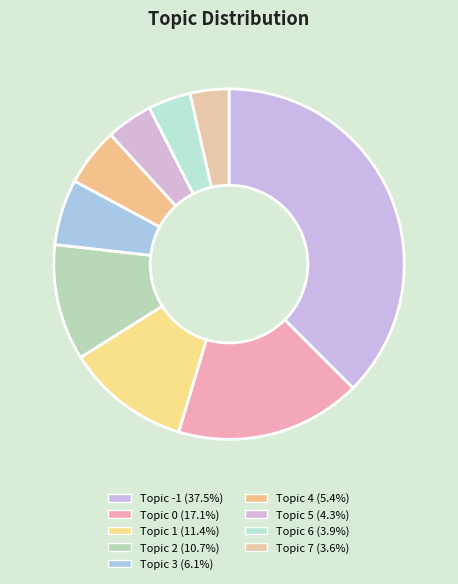

Which slice is the smallest?

7